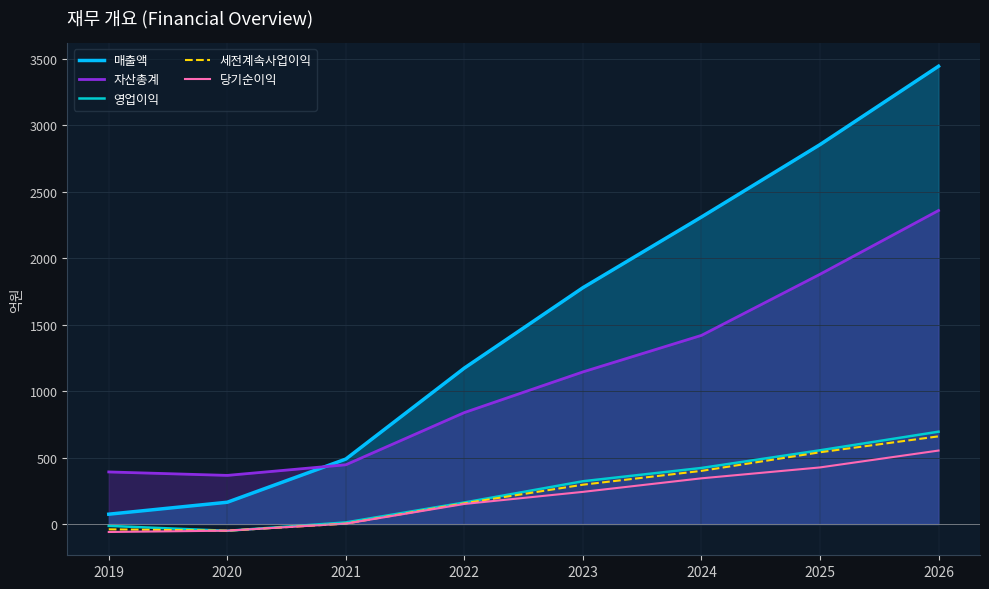

True or false: 영업이익 and 매출액 cross at least once.

False